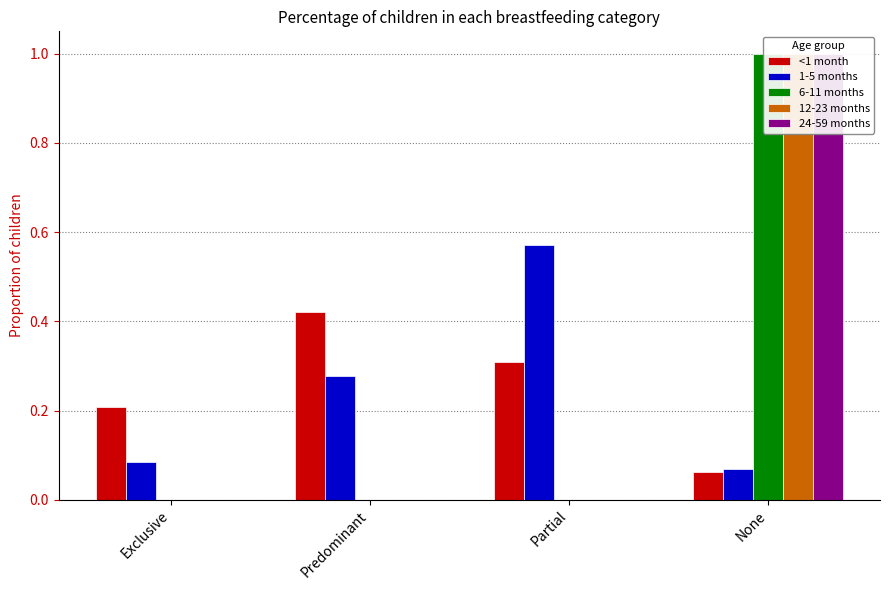

What is the average value of the 24-59 months series?

0.2